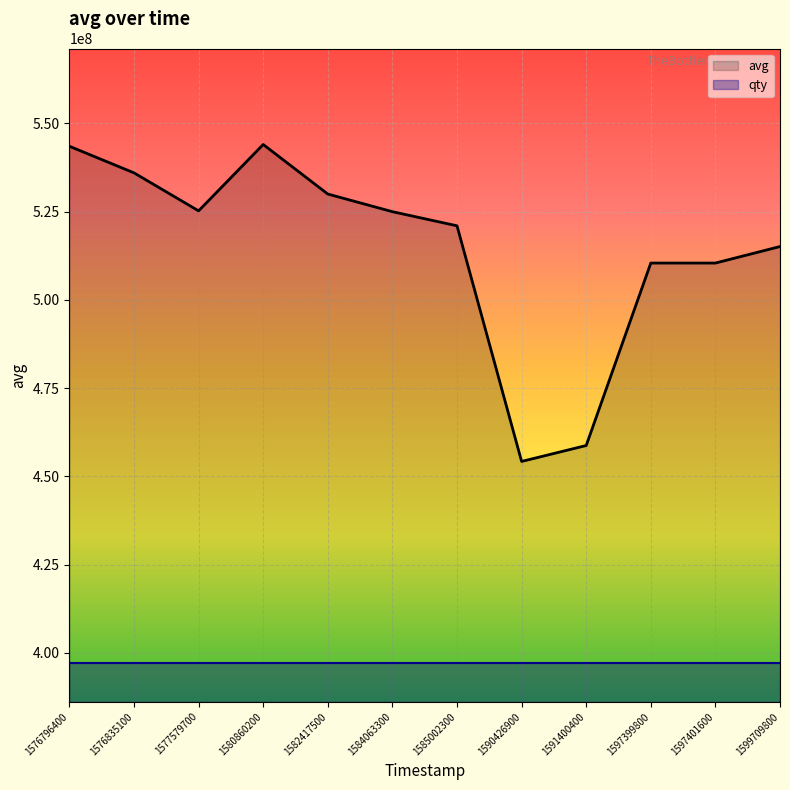

What is the average value of the avg series?

514482500.8